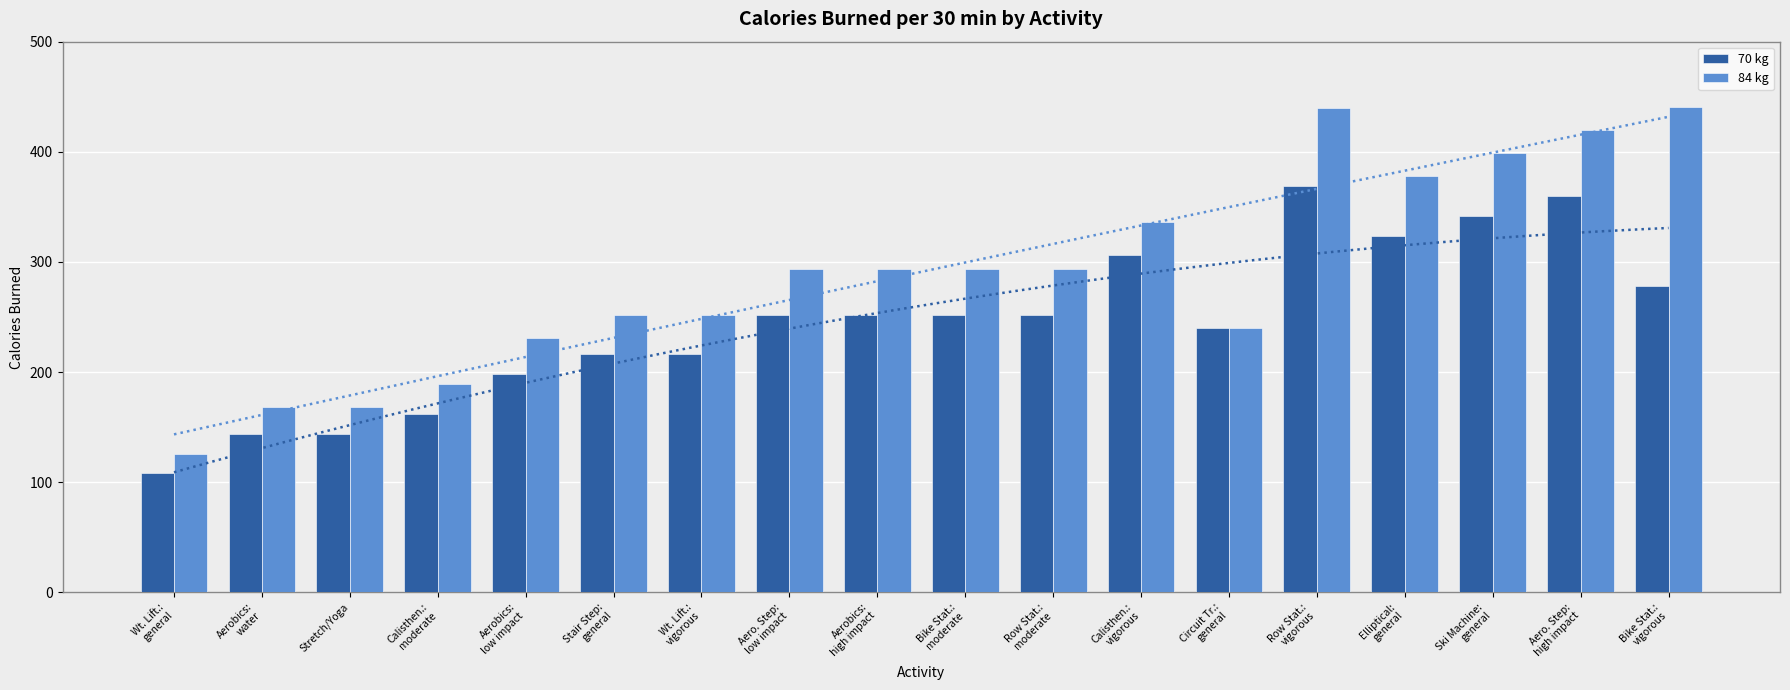

What is the spread (max minus min) of values at Calisthen.:
moderate?

27